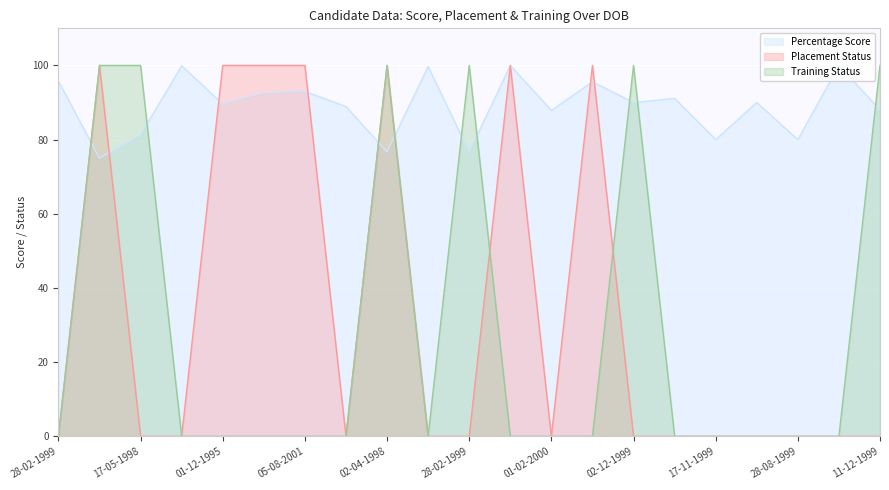

Which category has the lowest value across all series?

28-02-1999